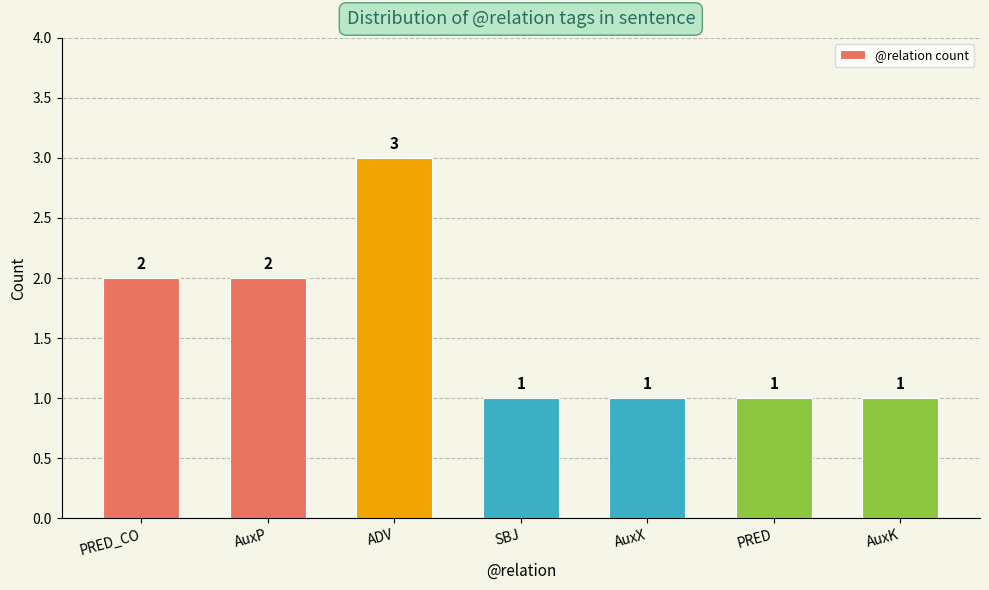

Reading left to right, list all the values displayed in this chart.

PRED_CO=2	AuxP=2	ADV=3	SBJ=1	AuxX=1	PRED=1	AuxK=1